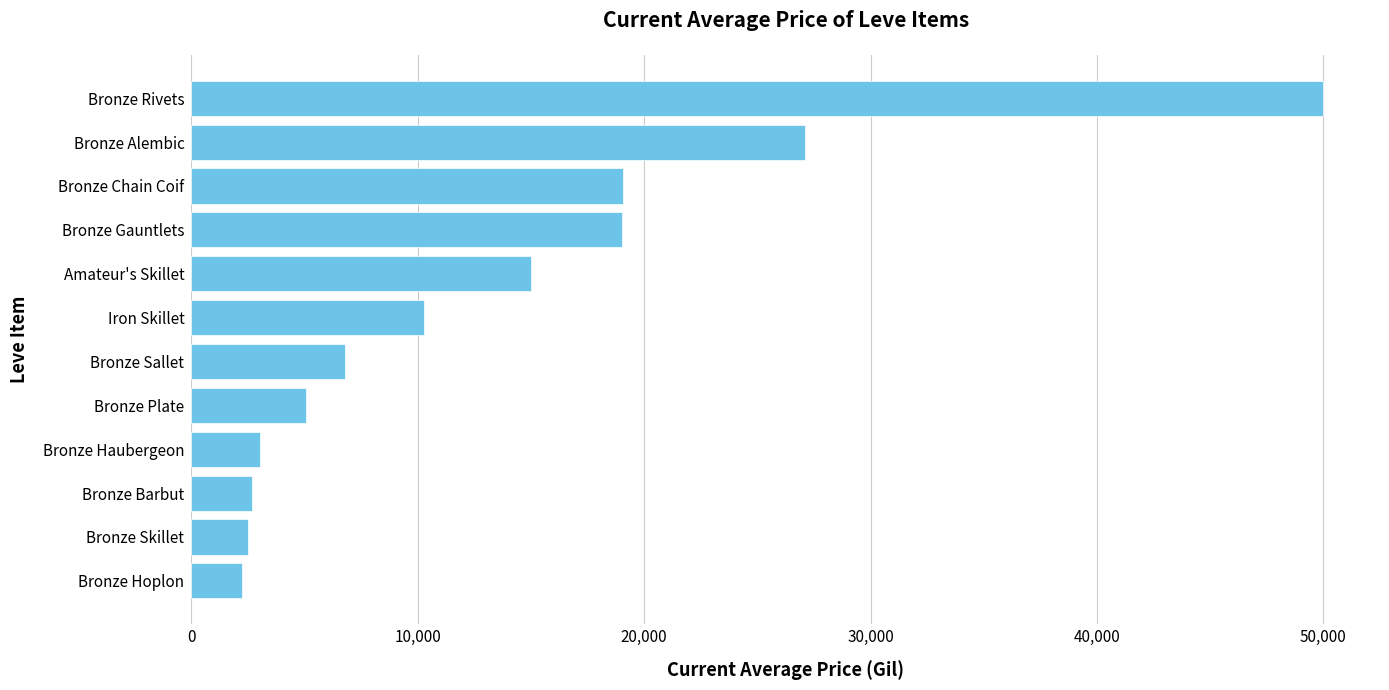

Read the value at Bronze Barbut.

2680.0